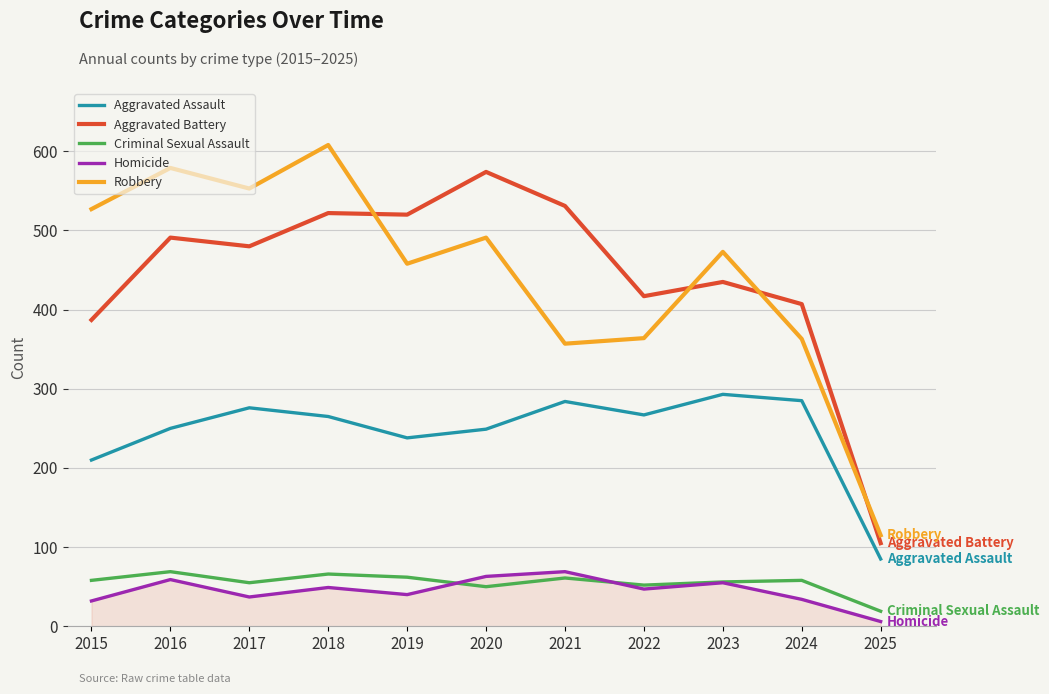

At which category is the sum across all series the highest?

2018